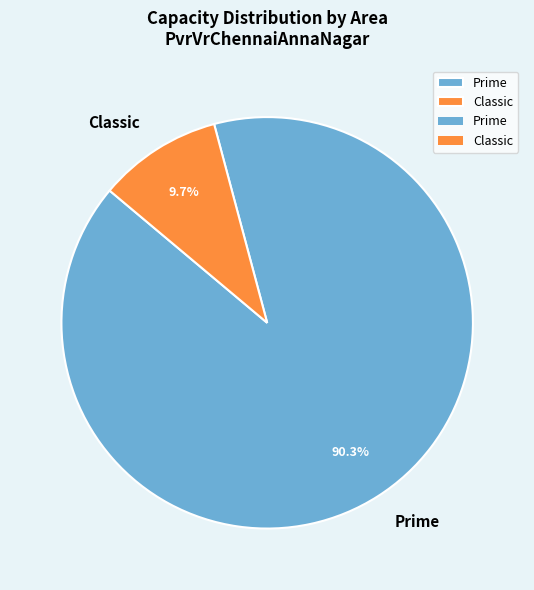

To the nearest percent, what portion does Classic represent?

10%